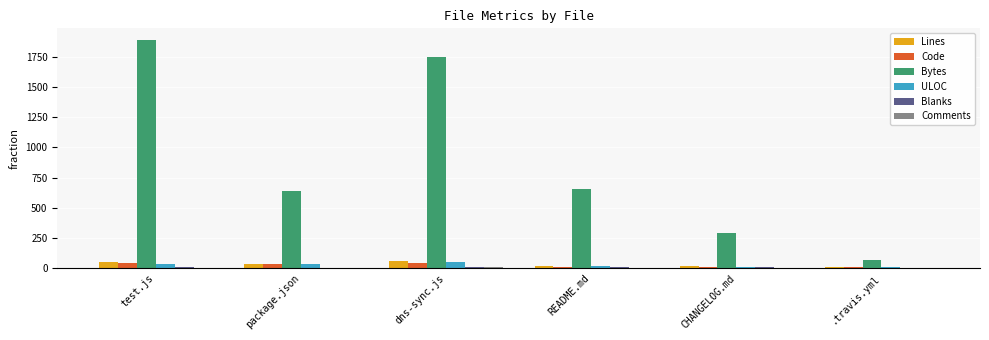

At which label is Bytes closest to 981?

README.md